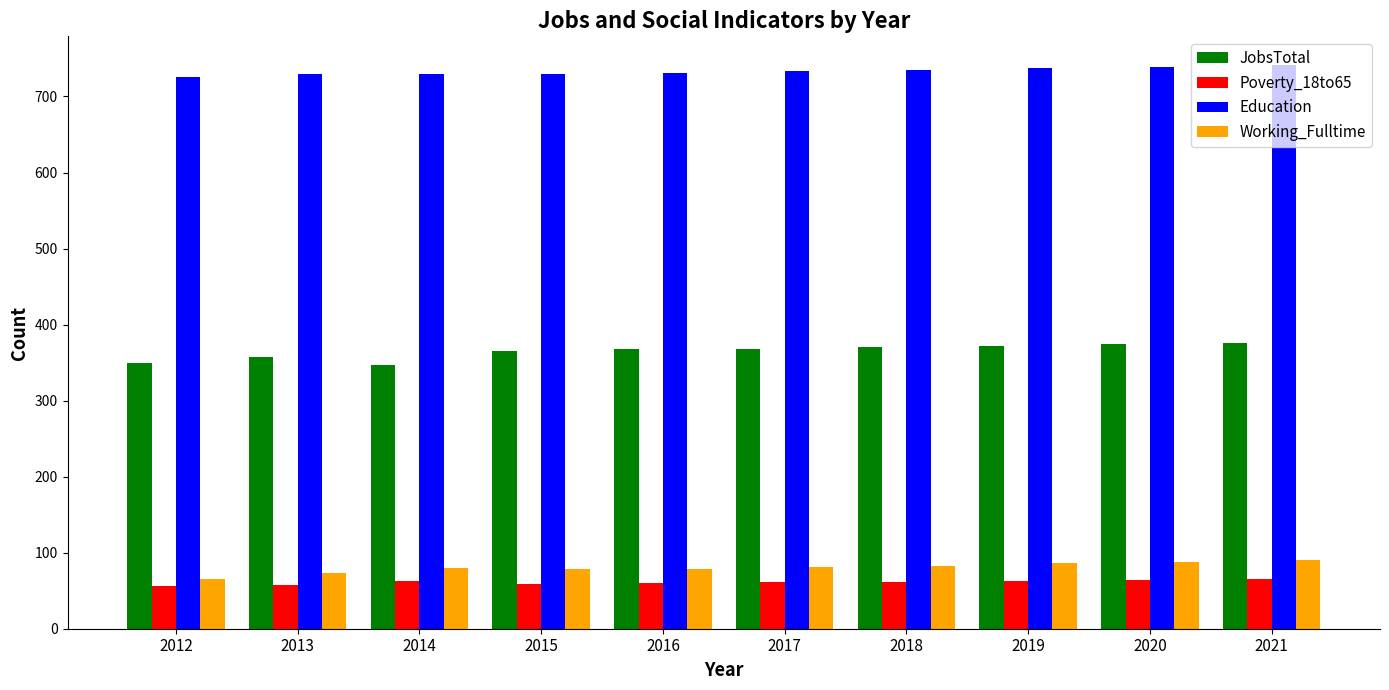

How many bars are there in each group?

4